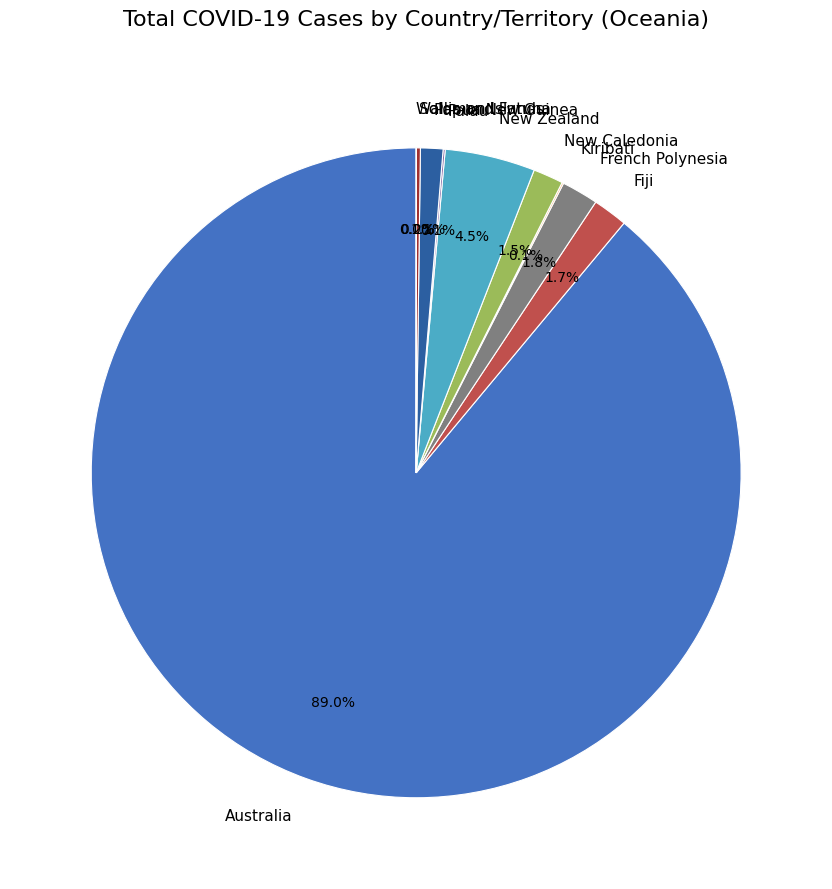

Between Papua New Guinea and Australia, which is larger?

Australia